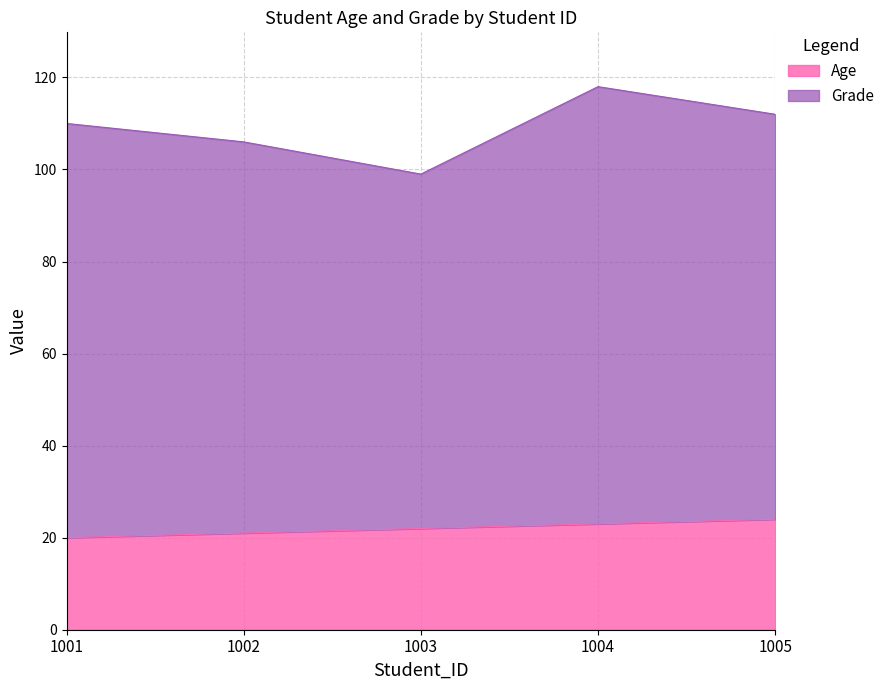

List the labels in order of value, smallest first.

1001, 1002, 1003, 1004, 1005